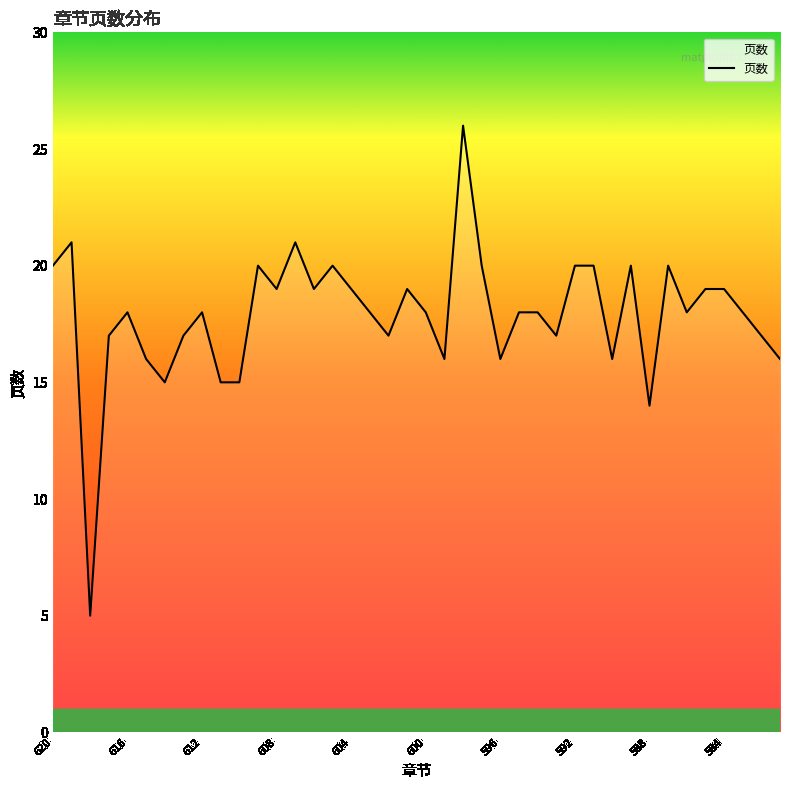

What is the smallest value displayed?

5